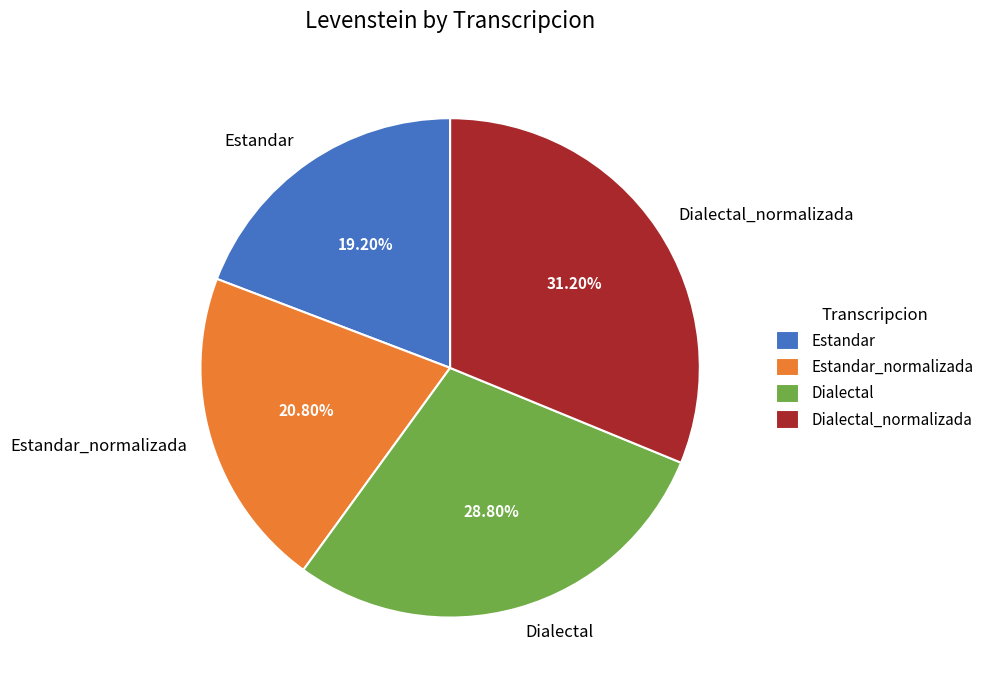

To the nearest percent, what is the average slice percentage?

25%